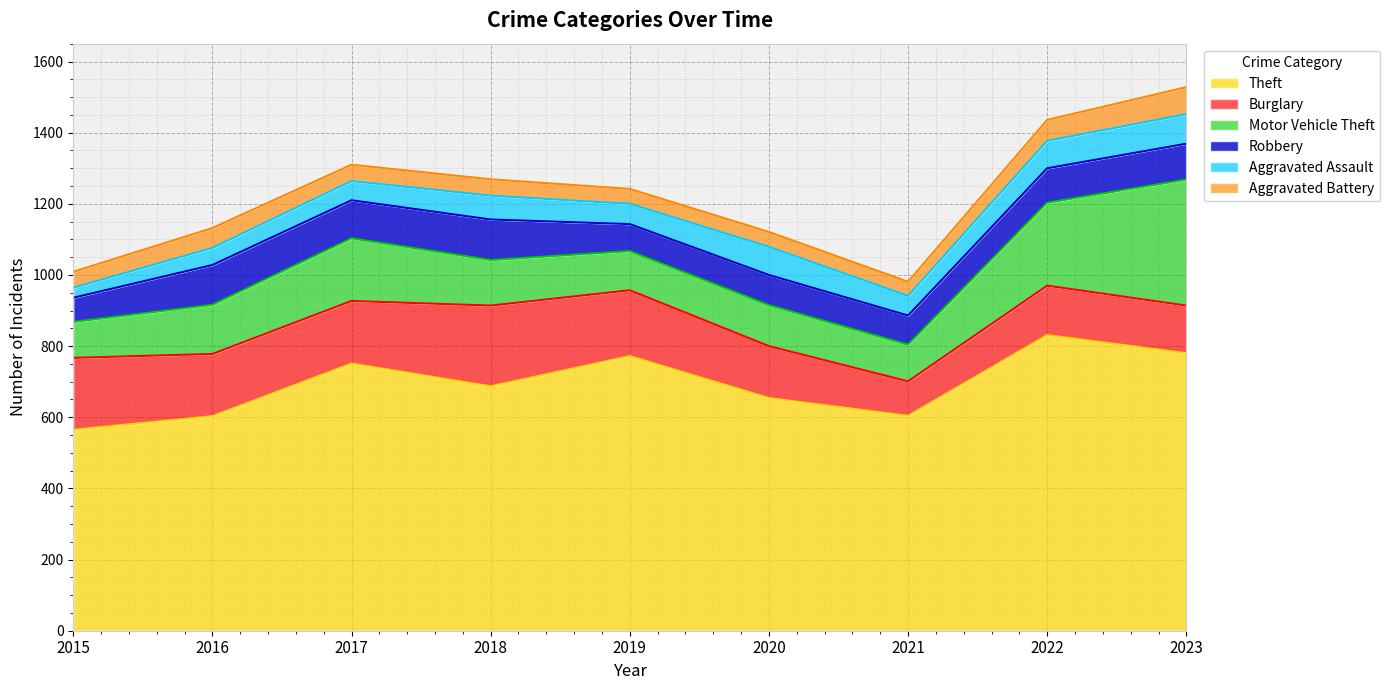

Which series has the largest range (max minus min)?

Theft